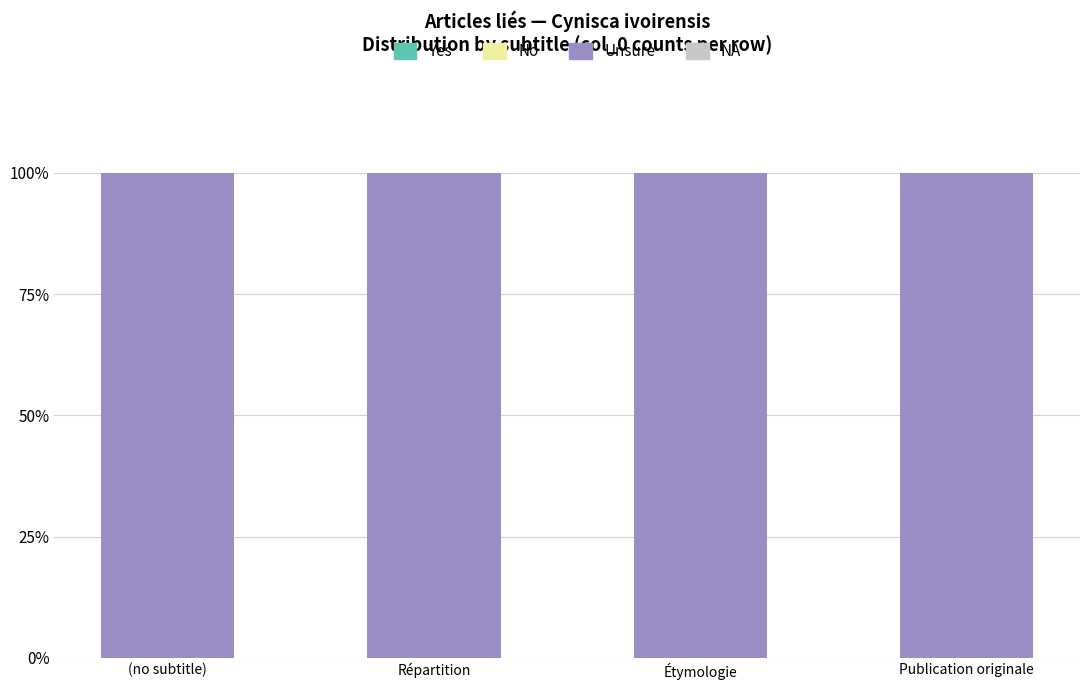

At which category is the sum across all series the highest?

(no subtitle)